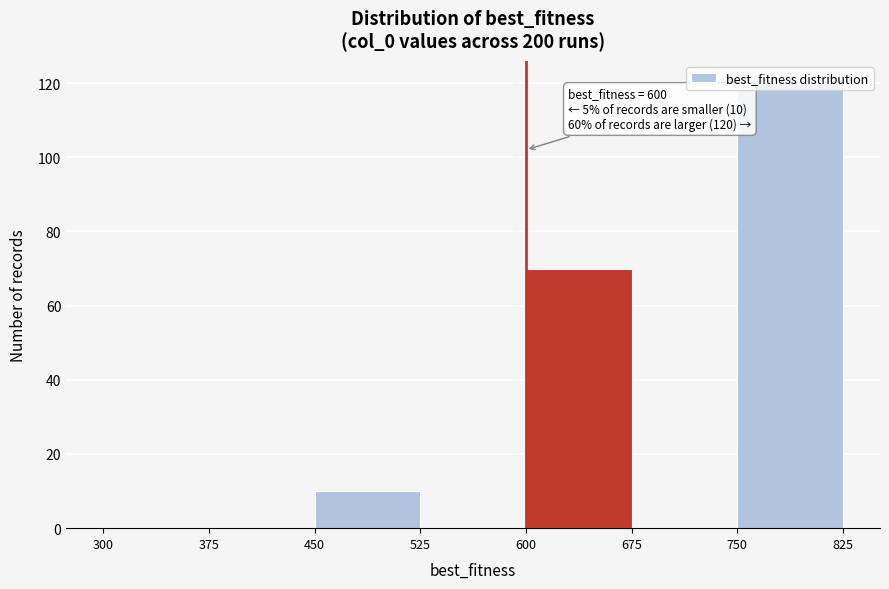

Which range on the x-axis has the tallest bar?

750 to 825